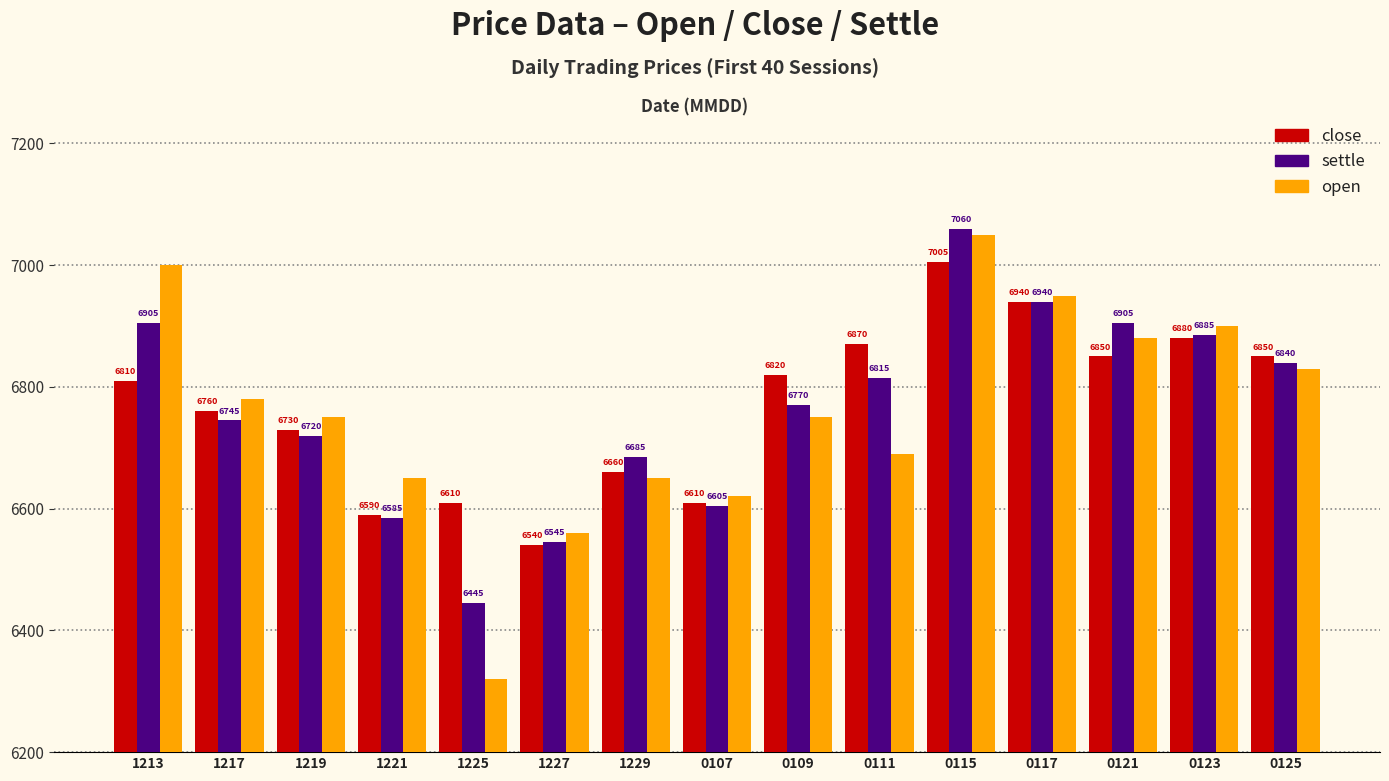

How many bars are there in total?

45